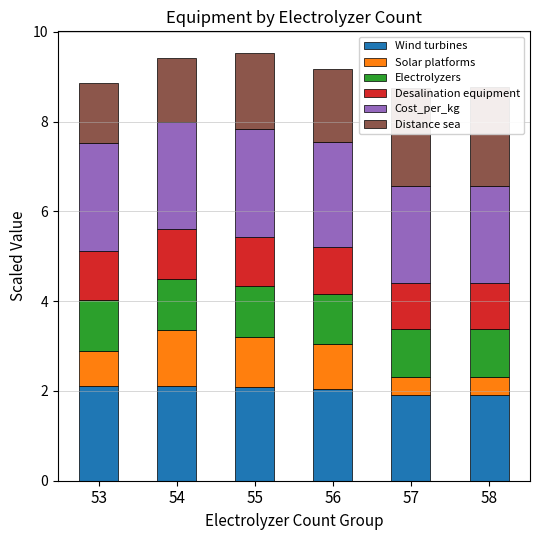

Is the value of Desalination equipment at 53 greater than the value of Electrolyzers at 55?

No